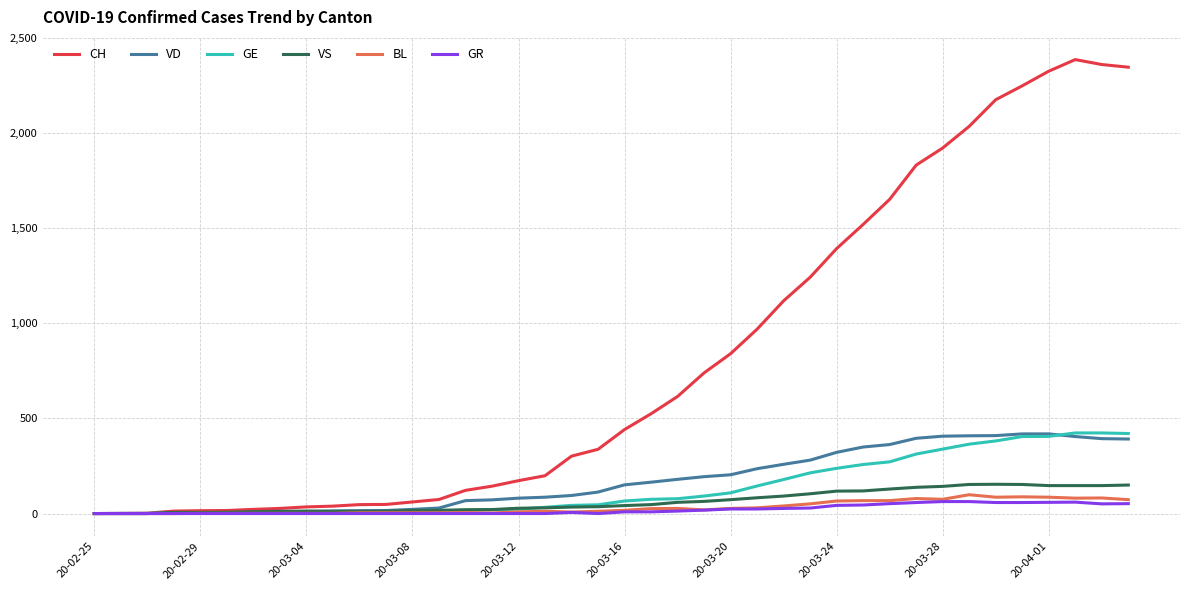

What is the sum of all VD values?

7004